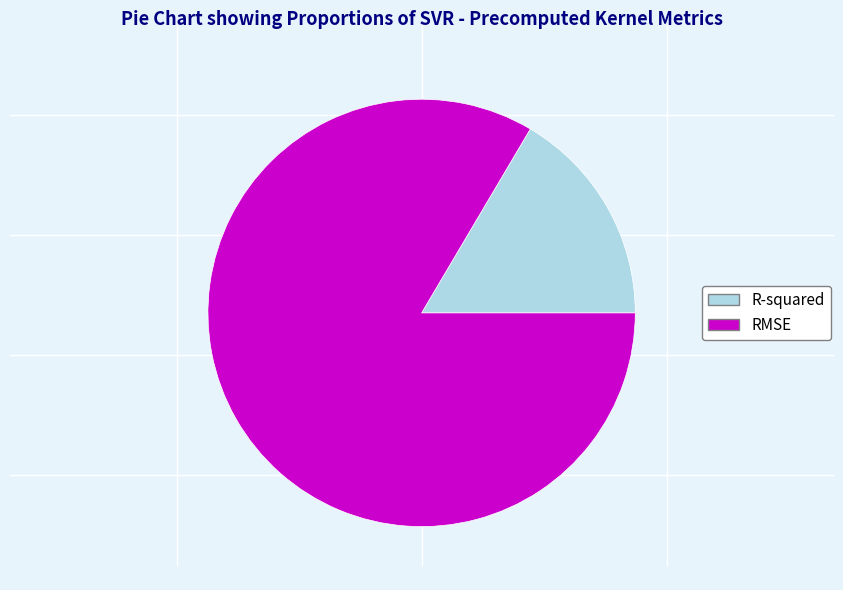

Between RMSE and R-squared, which is larger?

RMSE